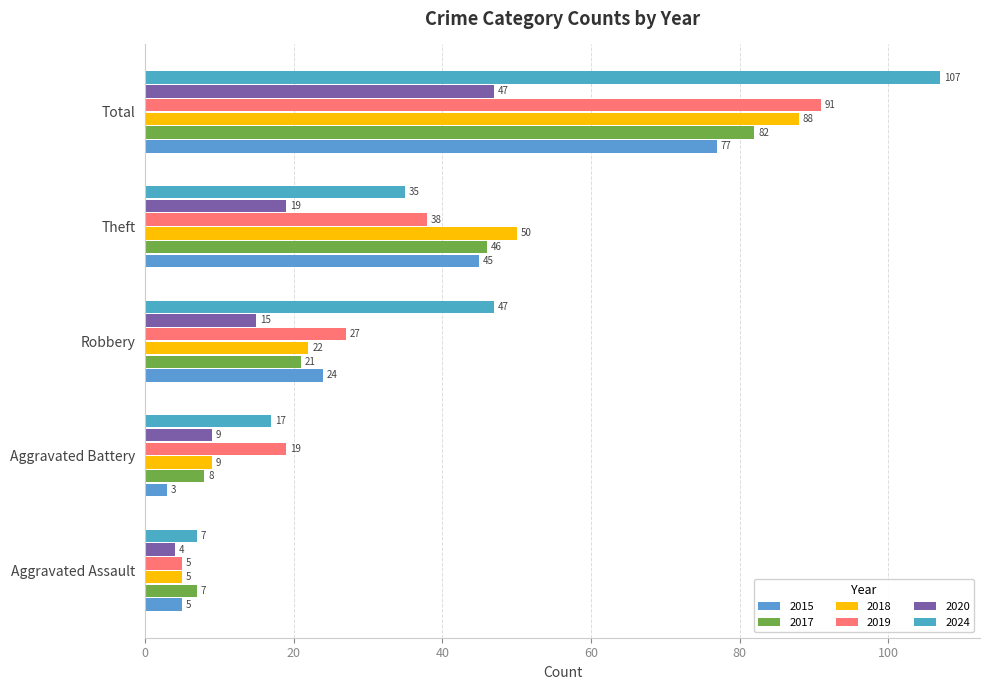

Which category has the highest value across all series?

Total